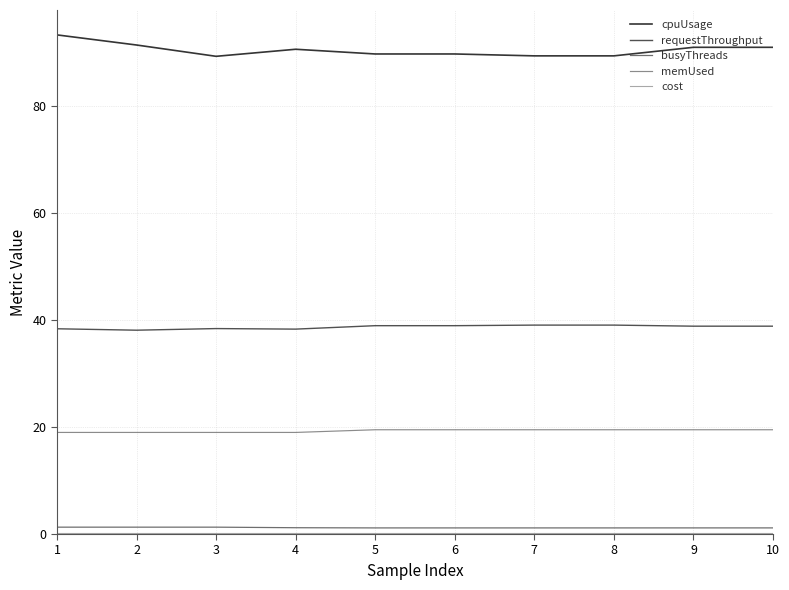

Which series has the largest range (max minus min)?

cpuUsage